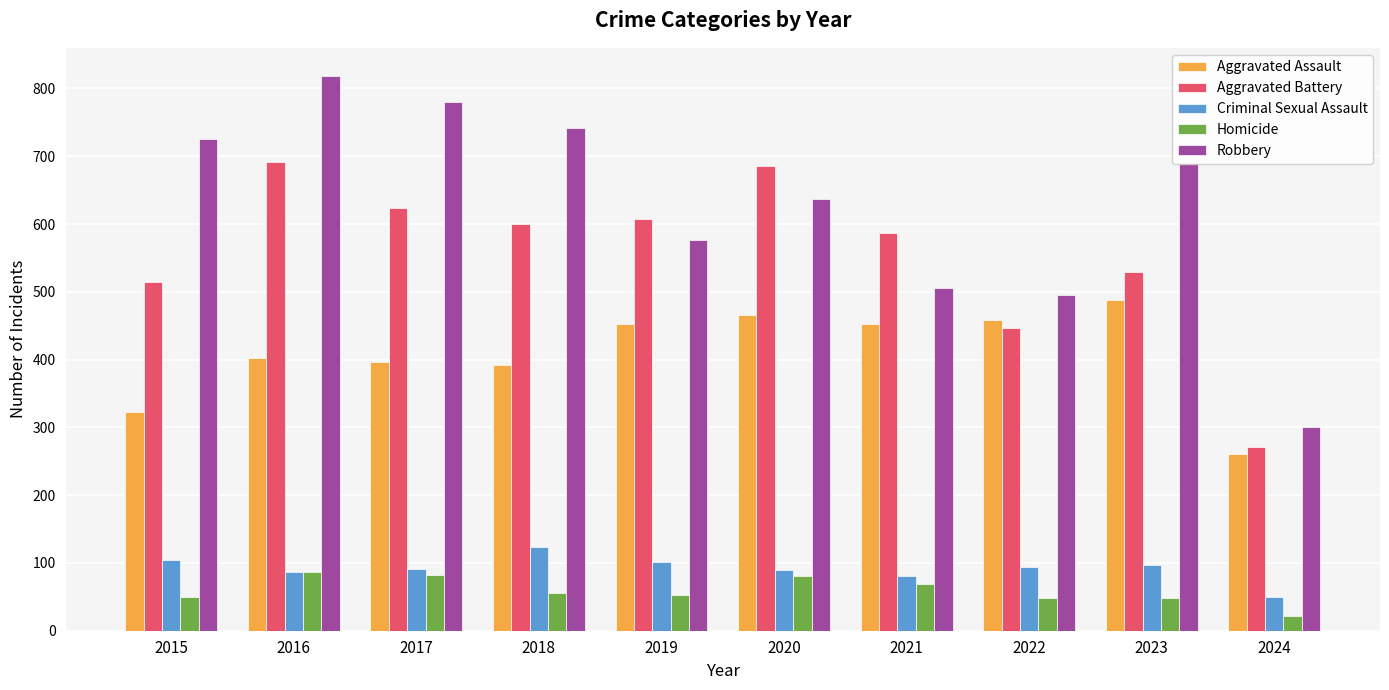

What is the sum of the Criminal Sexual Assault values at 2018 and 2015?

228